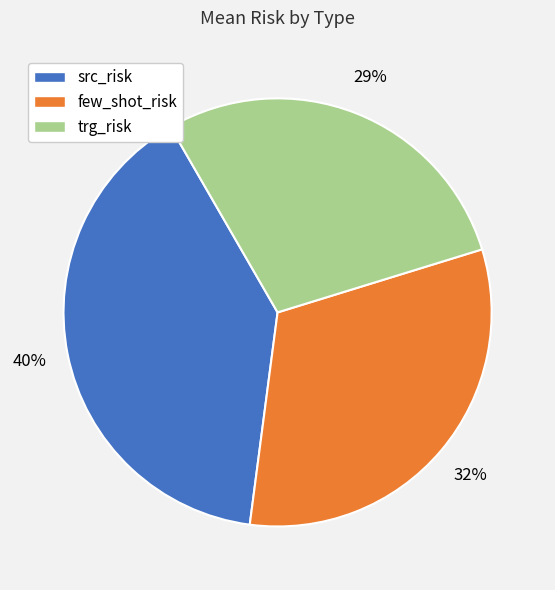

The trg_risk slice represents 39% of the pie. True or false?

False